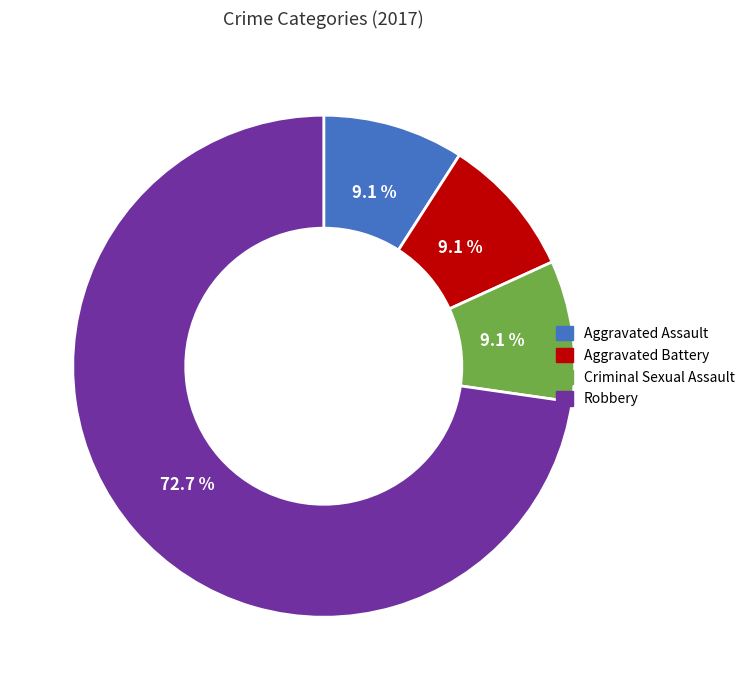

Which category has the biggest portion of the pie?

Robbery